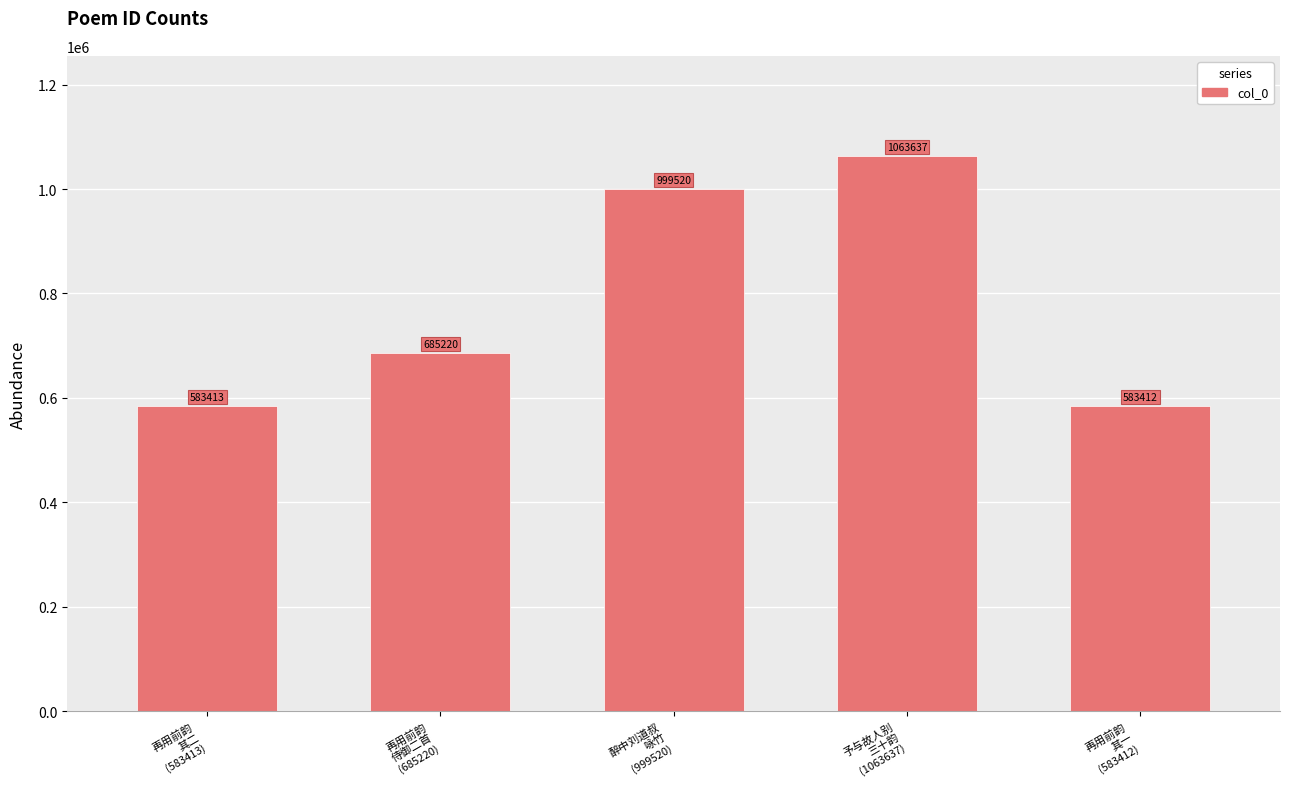

What is the minimum value shown in the chart?

583412